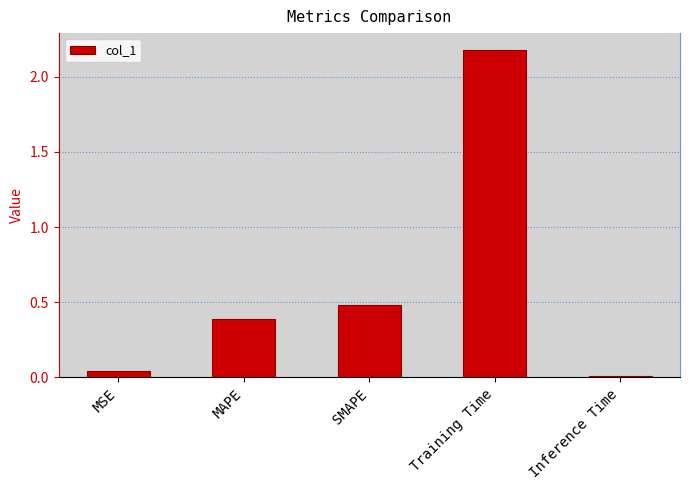

Count the number of data series in this chart.

1